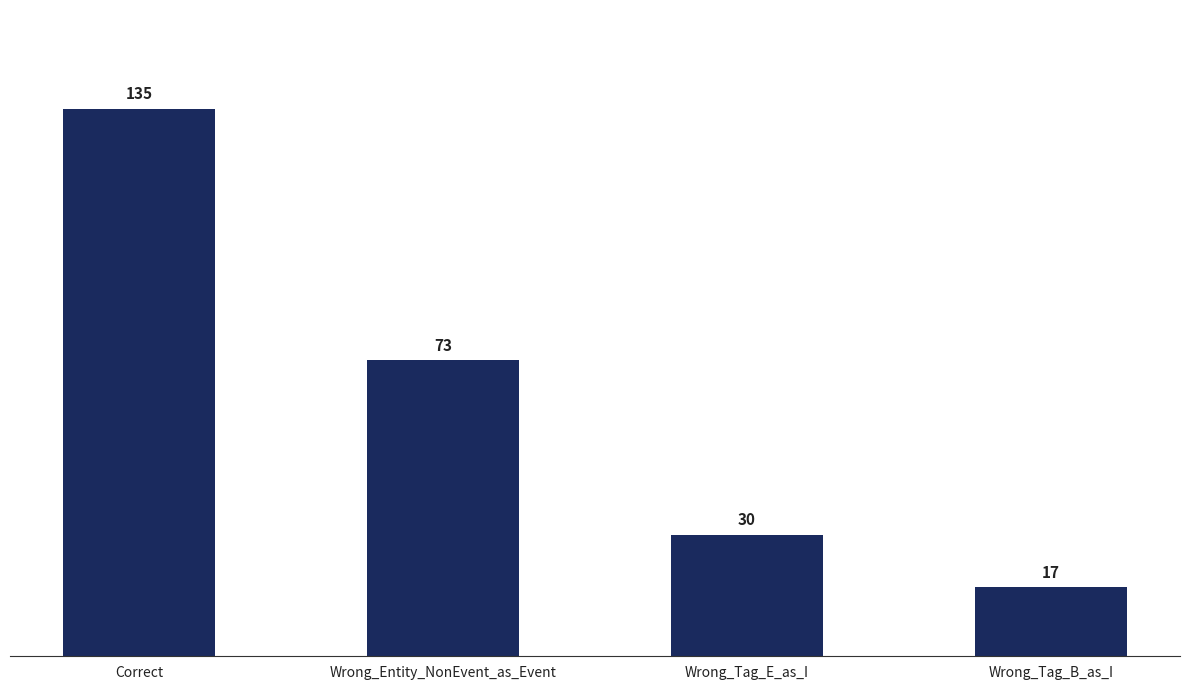

Are the bars grouped side by side (vs. stacked)?

No